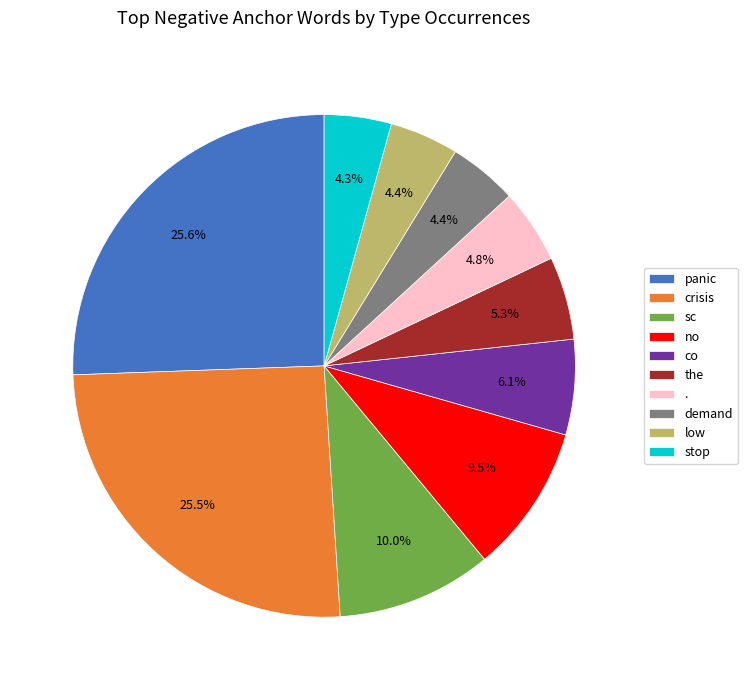

True or false: no accounts for 10% of the total.

True